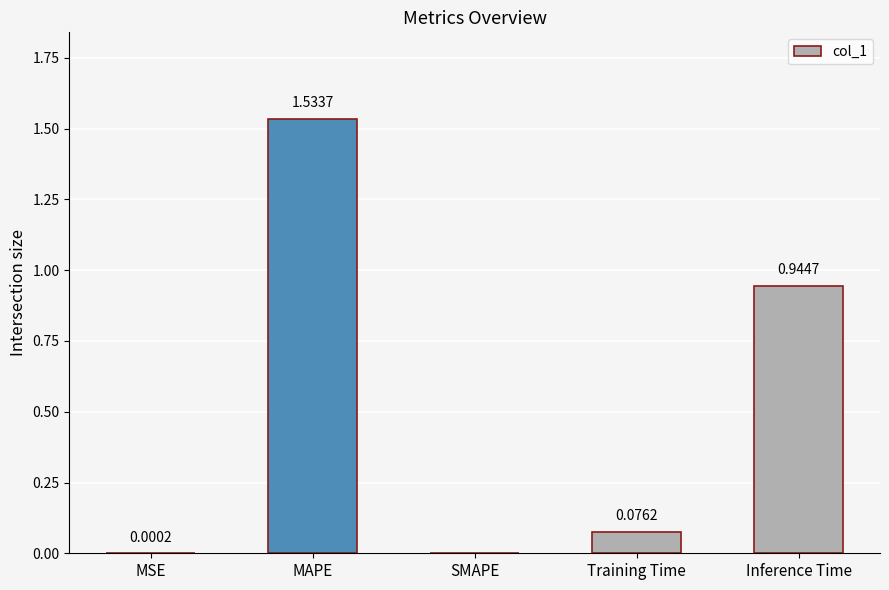

Which has a higher value, Inference Time or MSE?

Inference Time